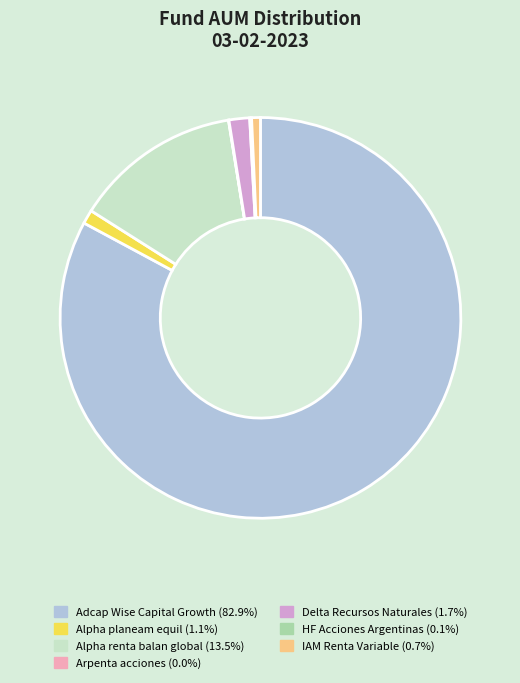

Does Adcap Wise Capital Growth (82.9%) represent more than half of the total?

Yes